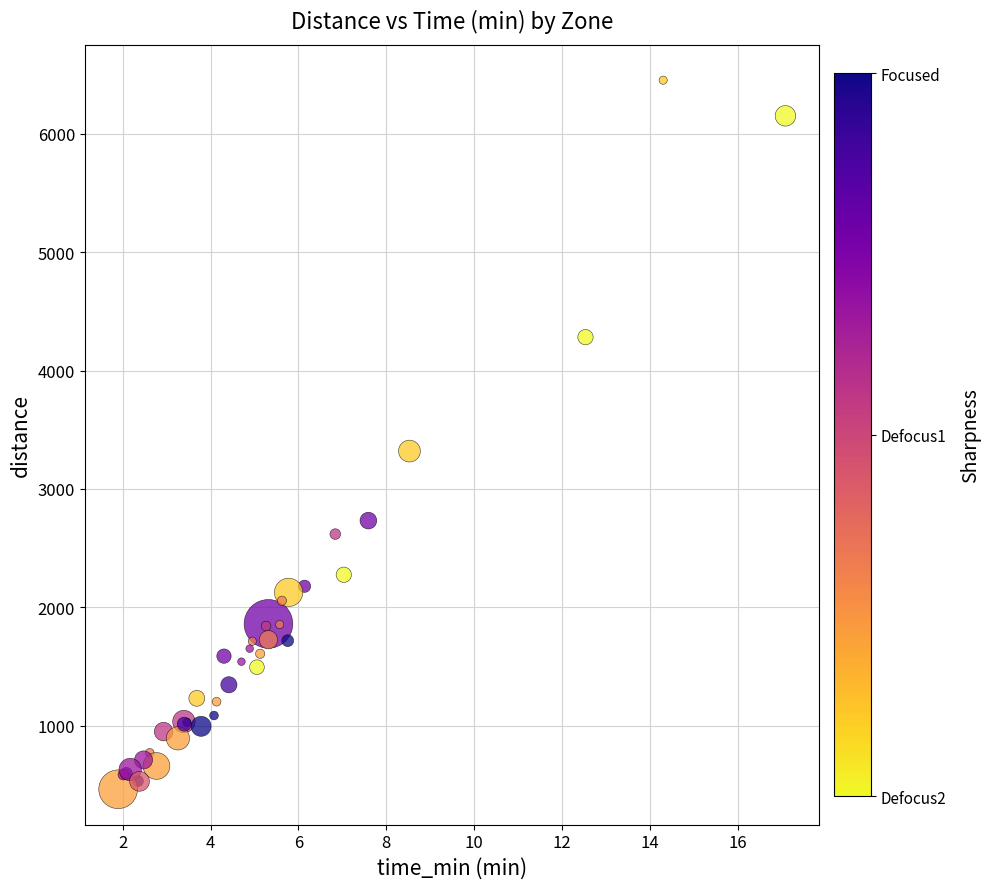

What Y value in the scatter plot is closest to 3457?

3319.9